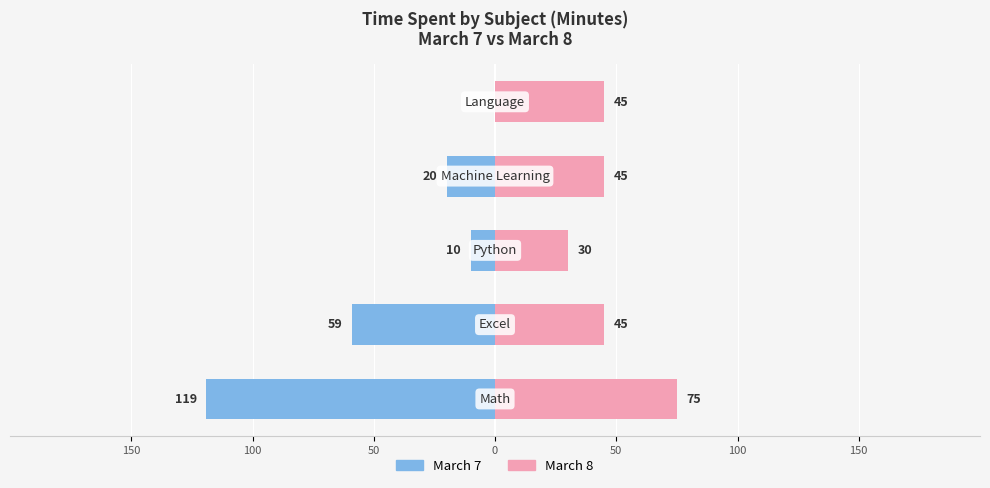

What is the difference between the second highest and minimum values in the March 8 series?

15